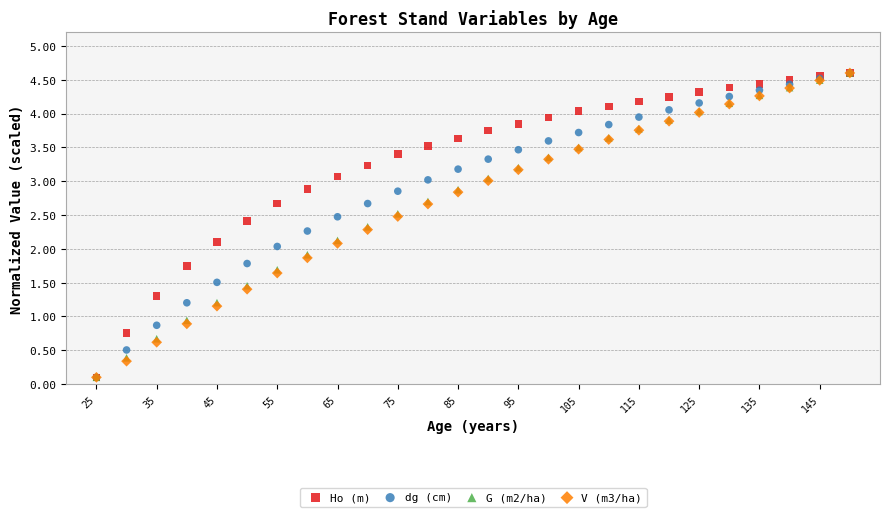

What are all the series names shown in the legend?

Ho (m), dg (cm), G (m2/ha), V (m3/ha)